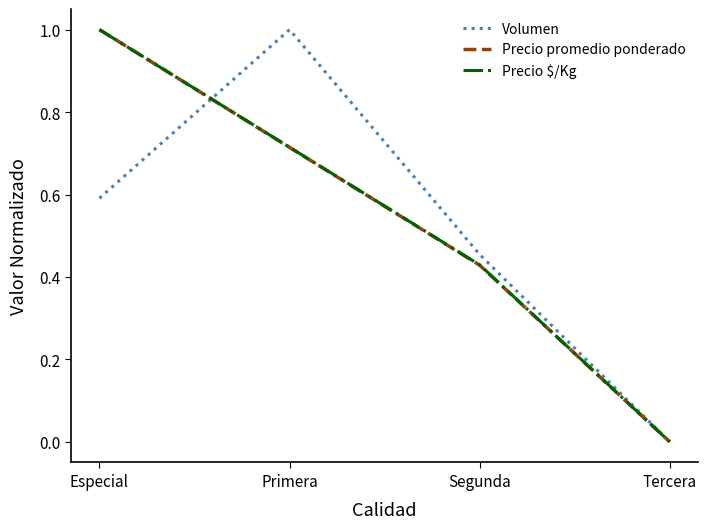

Between which two adjacent categories do Precio $/Kg and Volumen first intersect?

Especial and Primera